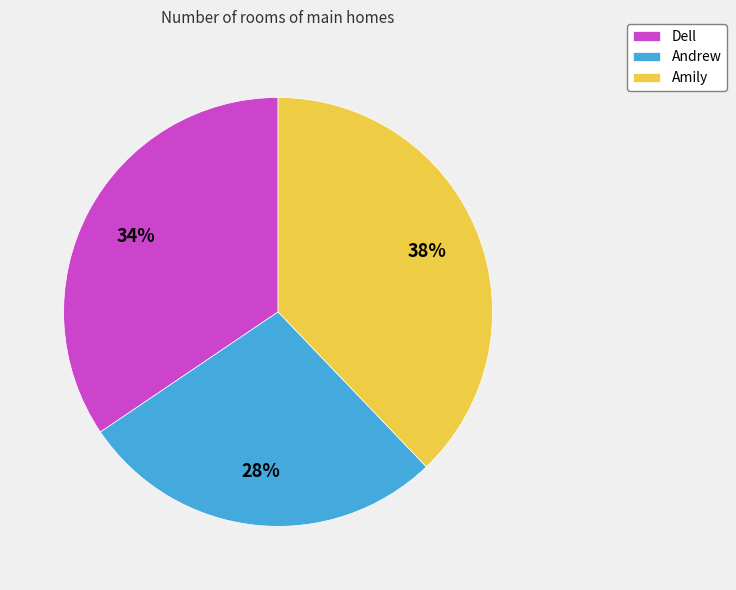

Between Dell and Andrew, which is larger?

Dell